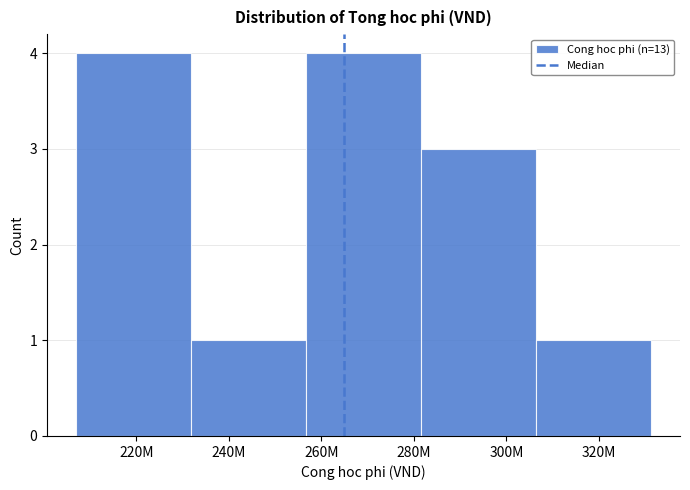

Reading left to right, list all the values displayed in this chart.

220M=4	240M=1	260M=4	300M=3	320M=1